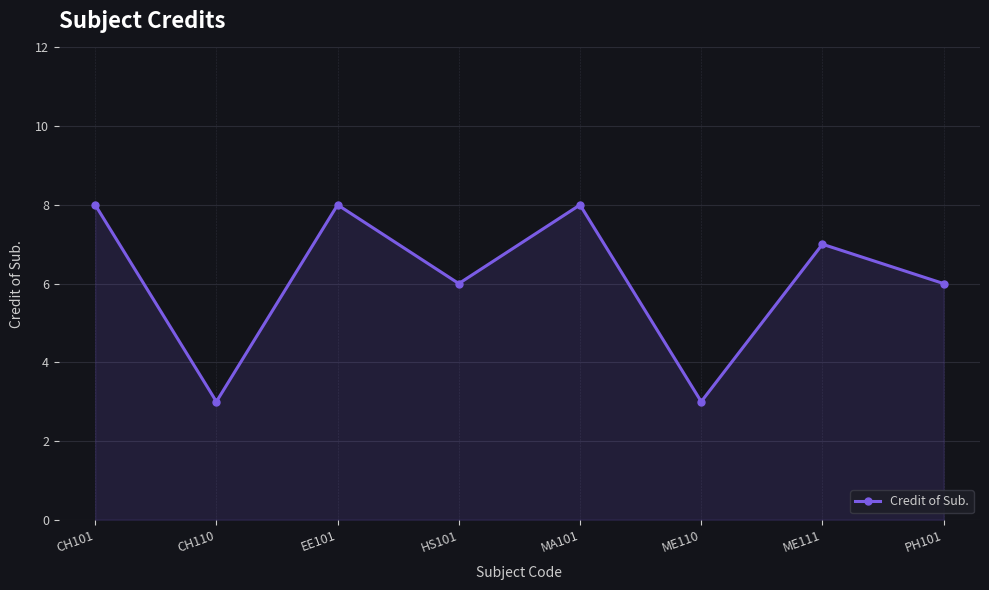

Approximately how many times larger is the value at ME111 compared to CH110?

2.3